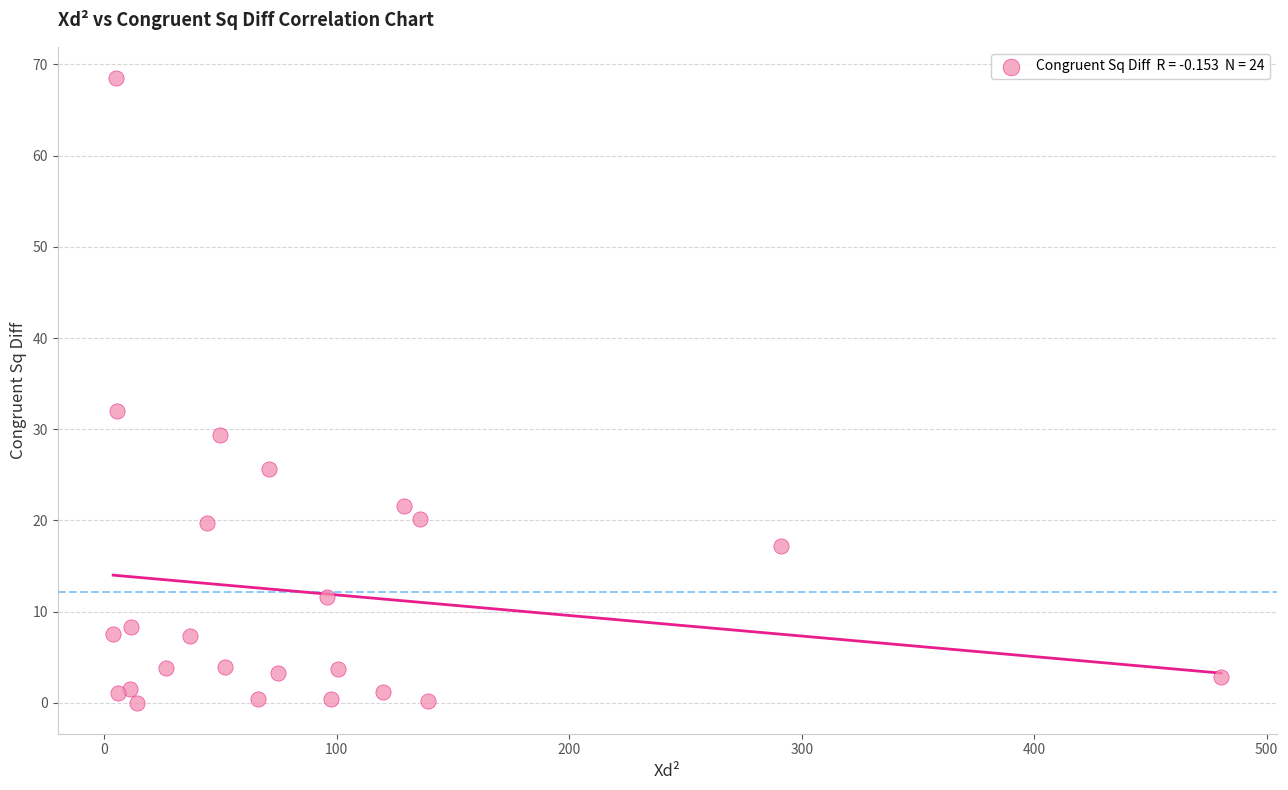

What Y value in the scatter plot is closest to 34?

32.0